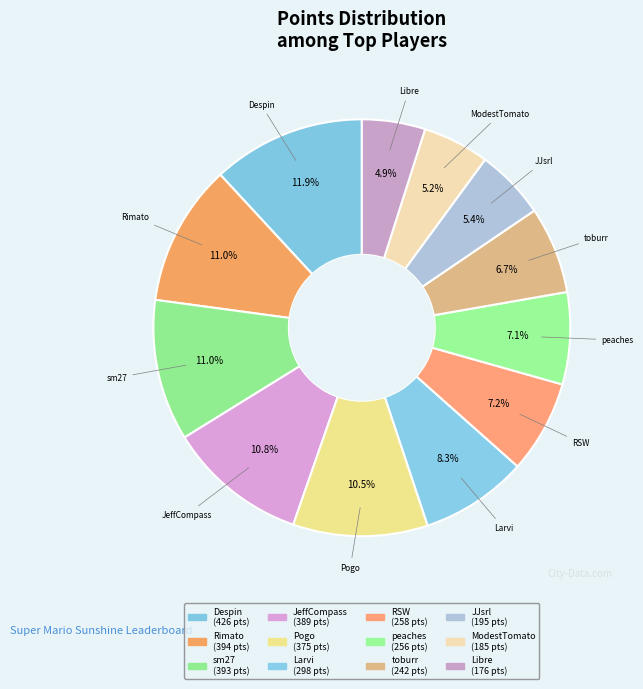

How many segments does this pie chart have?

12